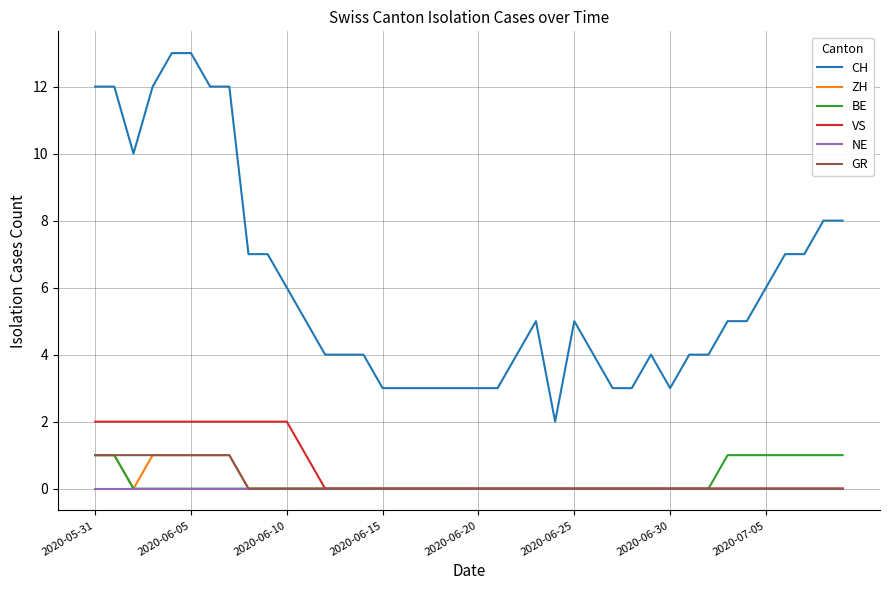

True or false: VS and CH cross at least once.

False